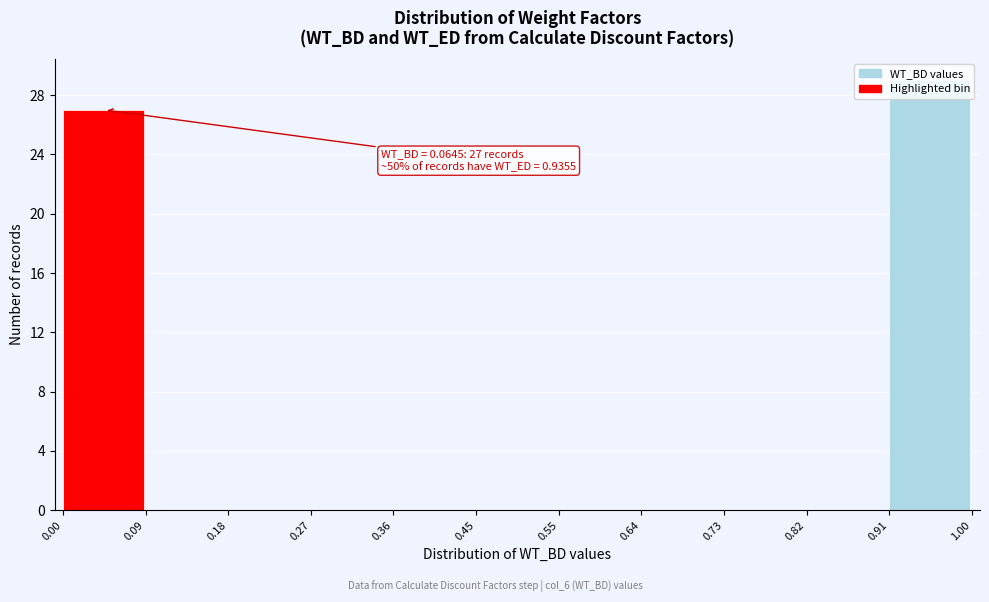

Which range on the x-axis has the tallest bar?

0.91 to 1.00